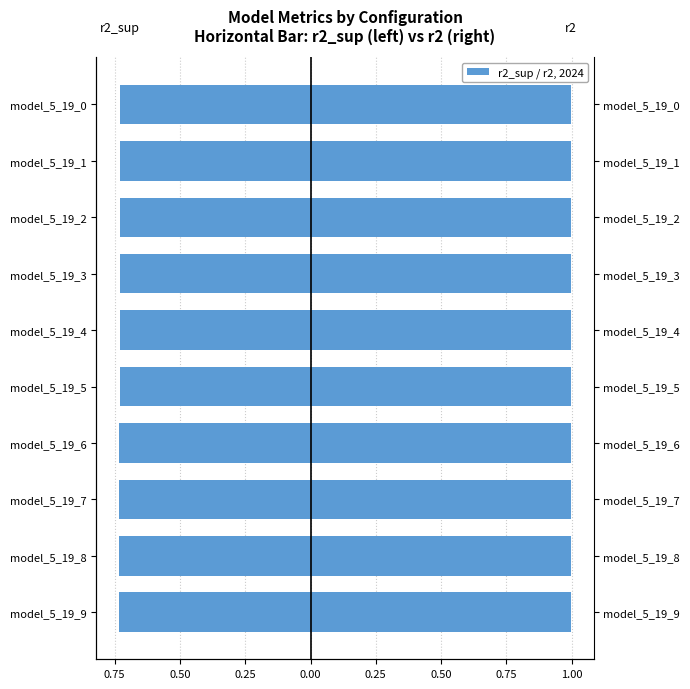

At model_5_19_3, list the series in order from smallest to largest.

r2_sup, r2